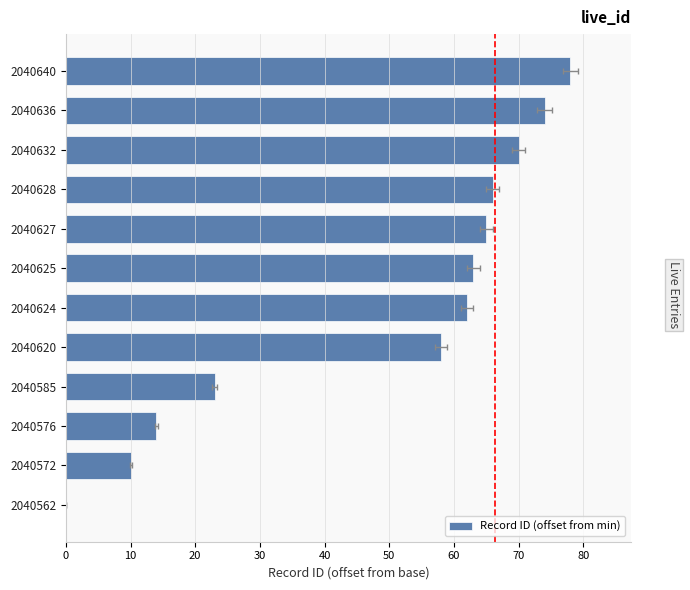

What is the sum of all values?

583